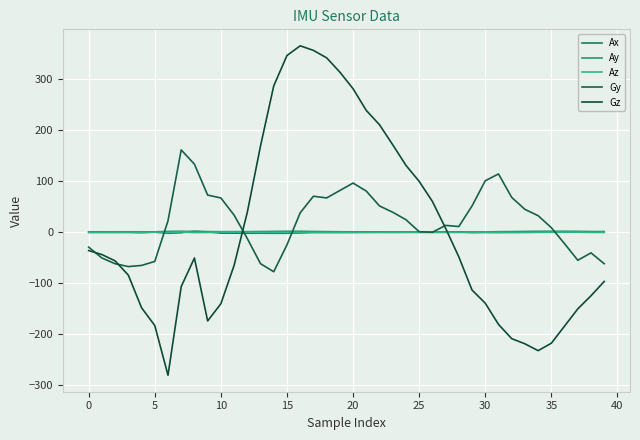

Does the chart display data point markers on the line(s)?

No